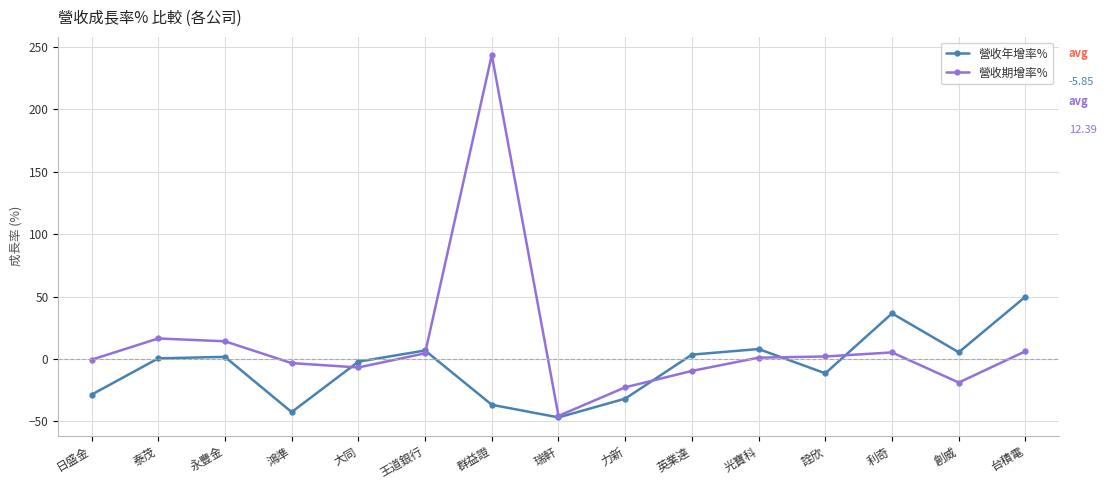

What is the approximate value of 營收年增率% at 永豐金?

1.7